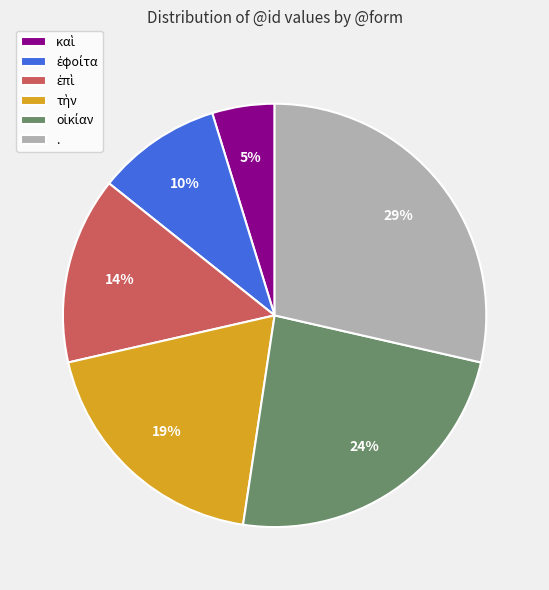

Is there any slice that represents more than half of the pie?

No